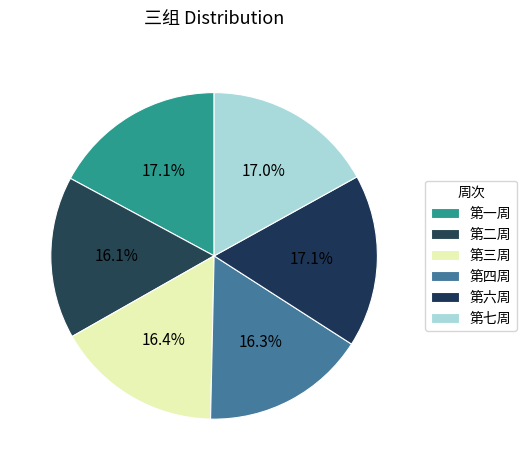

Which slice is the smallest?

第二周